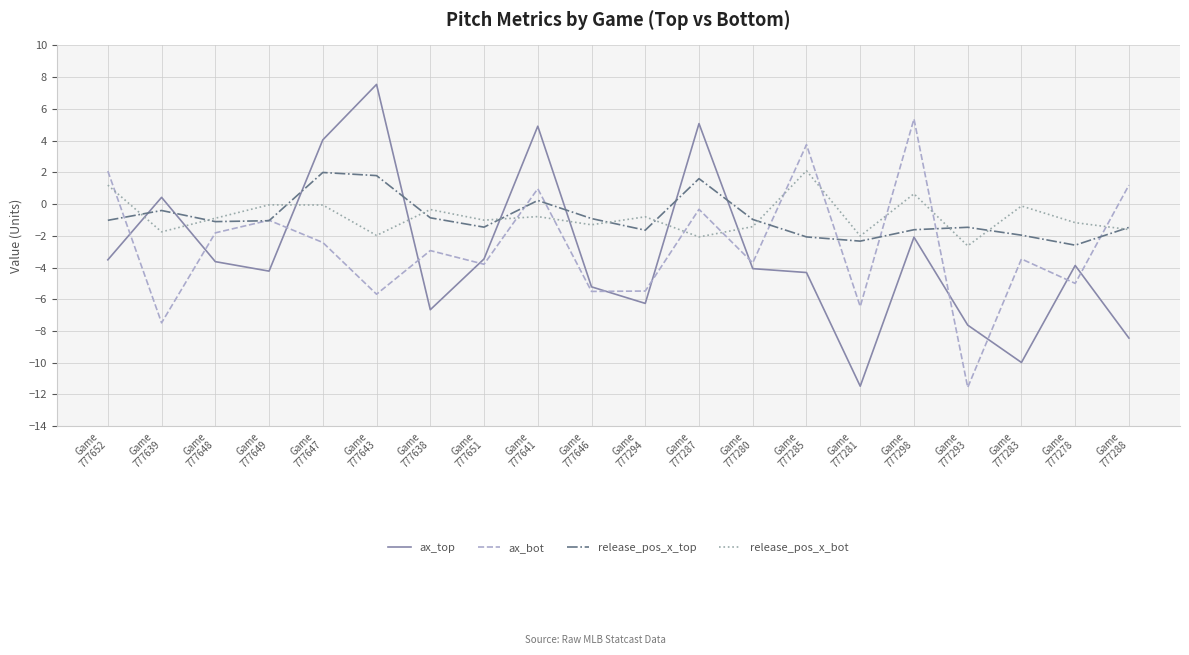

True or false: ax_bot has more than 1 interior local peaks.

True